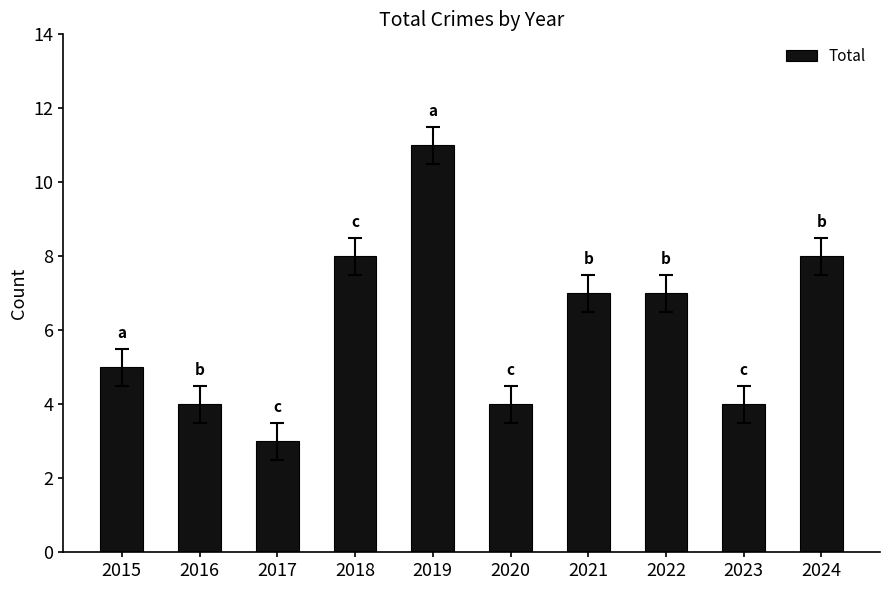

At which category does the chart reach its minimum across all series?

2017